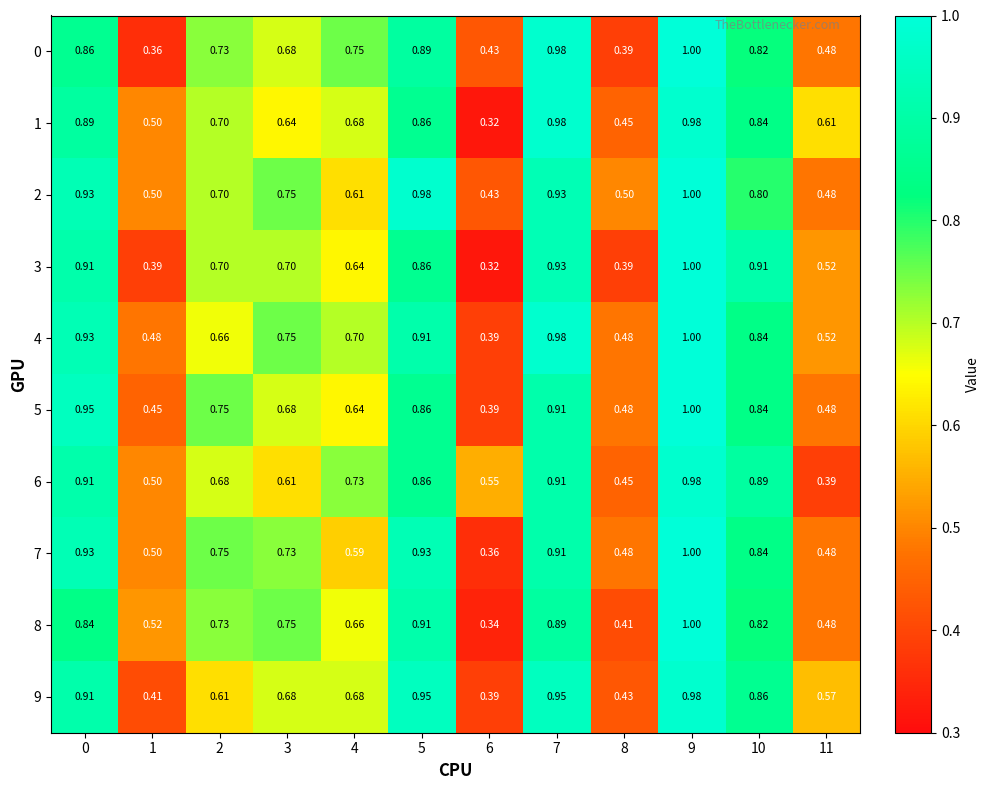

Is the value of 3 at 6 greater than the value of 6 at 6?

No